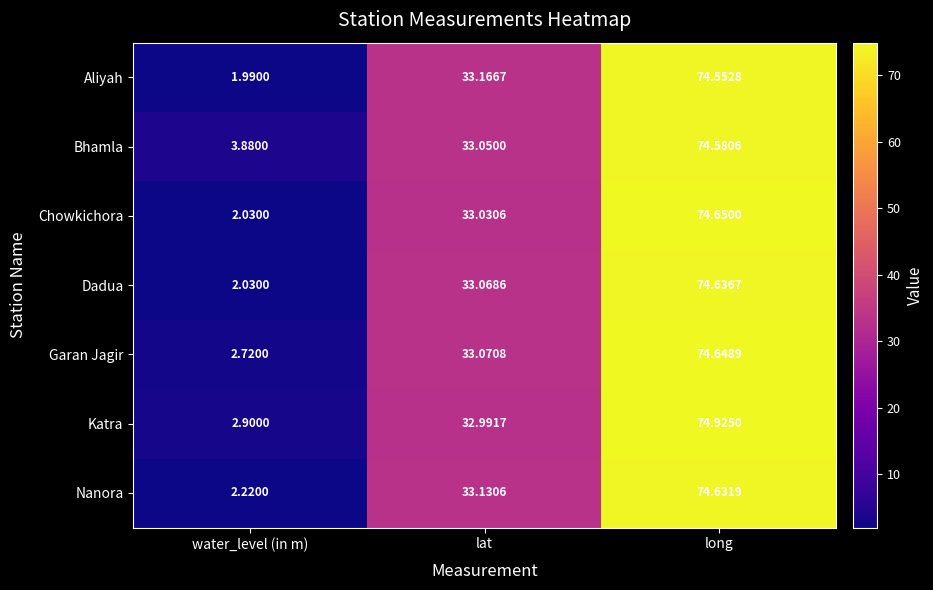

Where is Bhamla nearest to the value 39?

lat